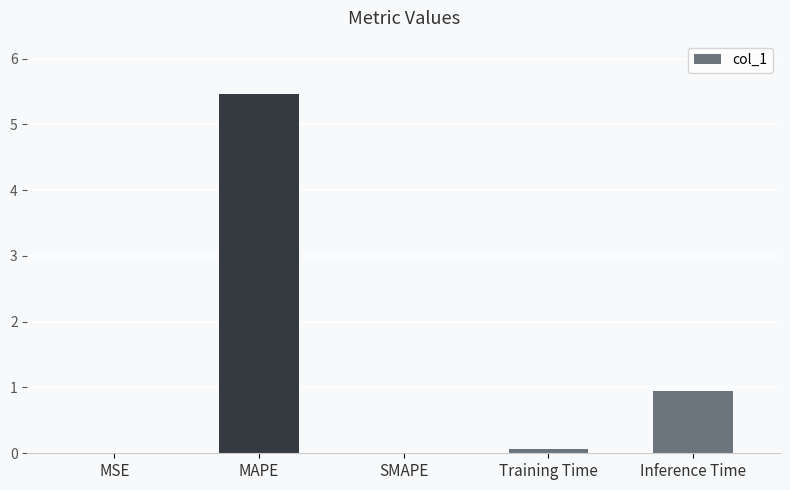

Which category has the highest value across all series?

MAPE